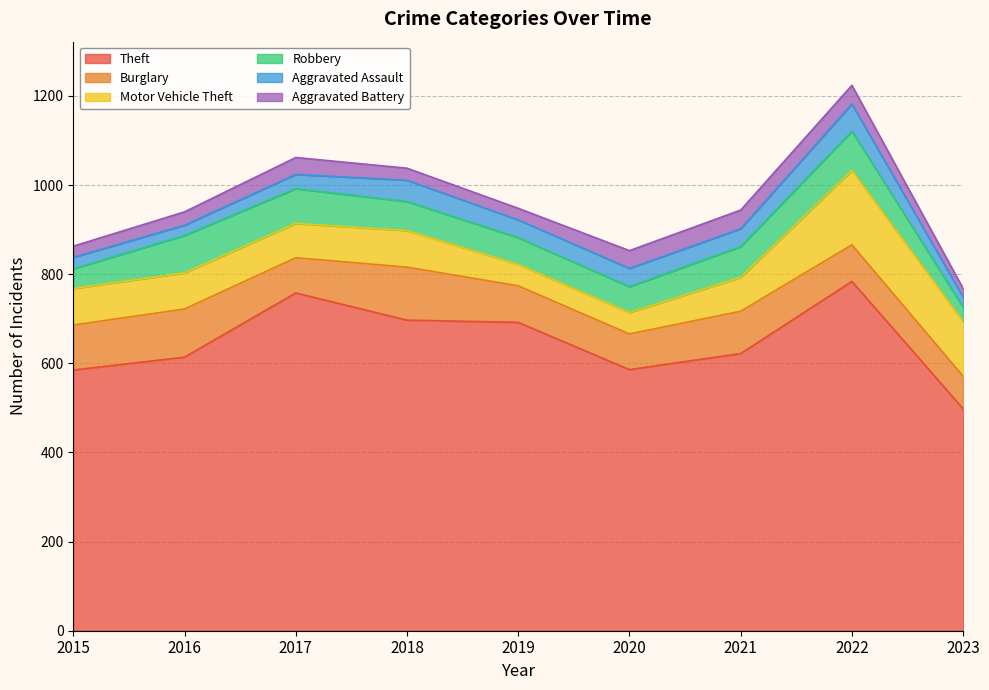

After their last crossing, which series has the higher values: Motor Vehicle Theft or Robbery?

Motor Vehicle Theft